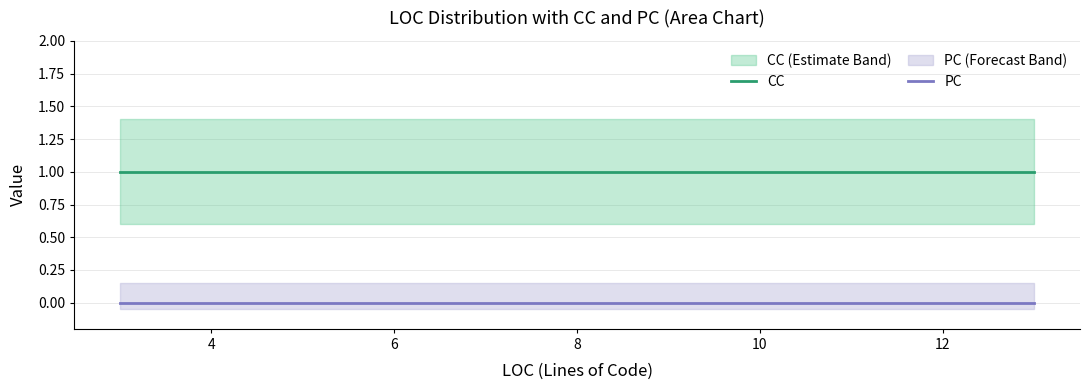

True or false: PC and CC intersect in this chart.

False